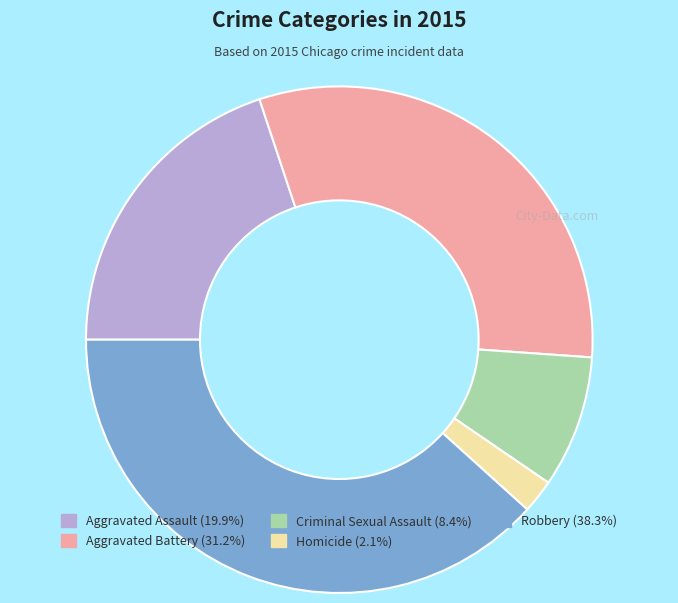

Is the sum of Aggravated Battery and Homicide greater than half?

No